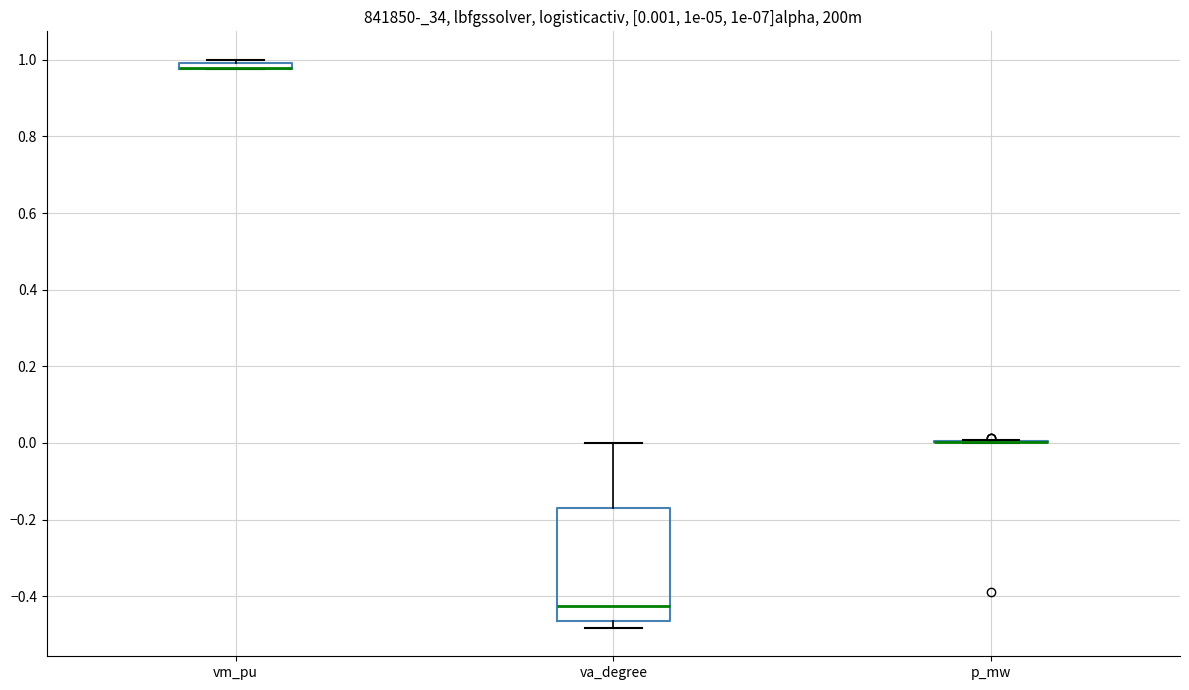

Which box is the tallest, from its lower edge to its upper edge?

va_degree